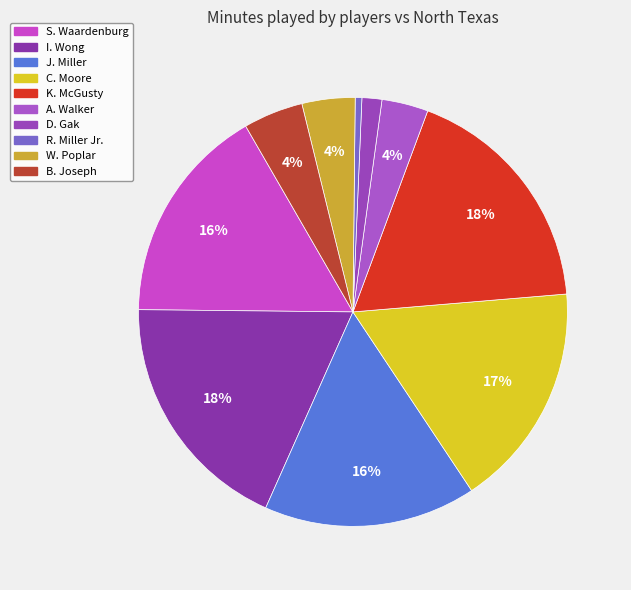

To the nearest percent, what portion does I. Wong represent?

18%